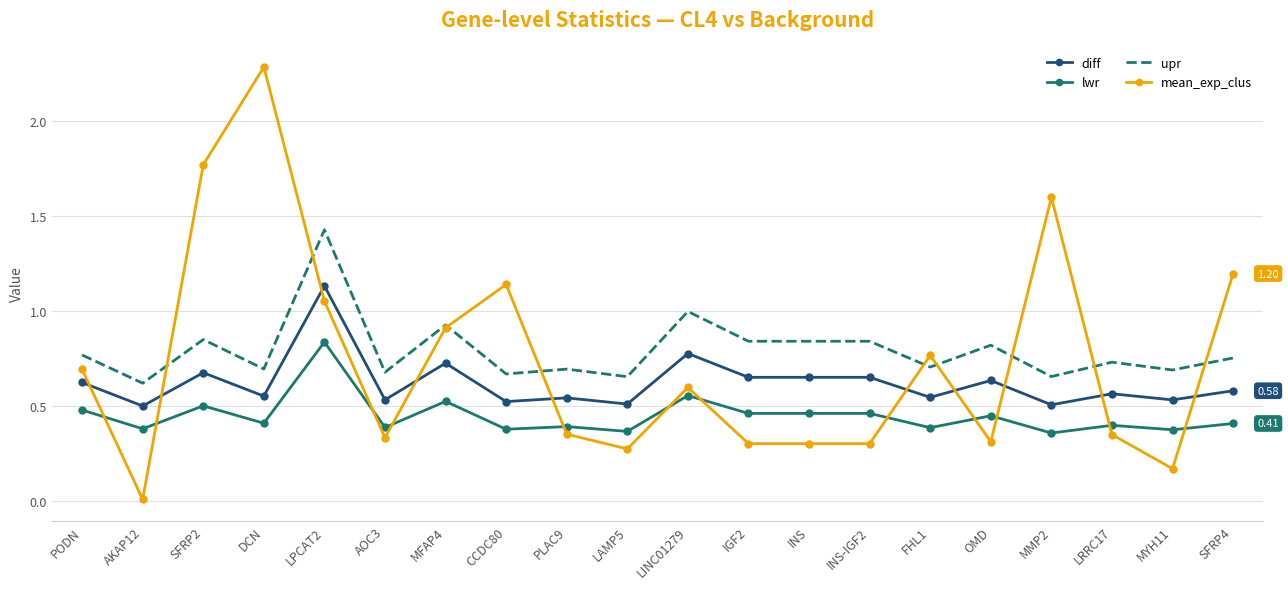

What is the total value across all series at PODN?

2.6